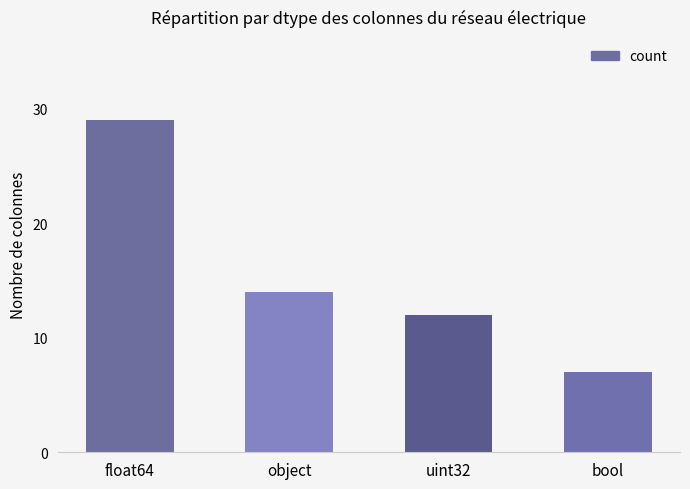

The value at object is 22. True or false?

False